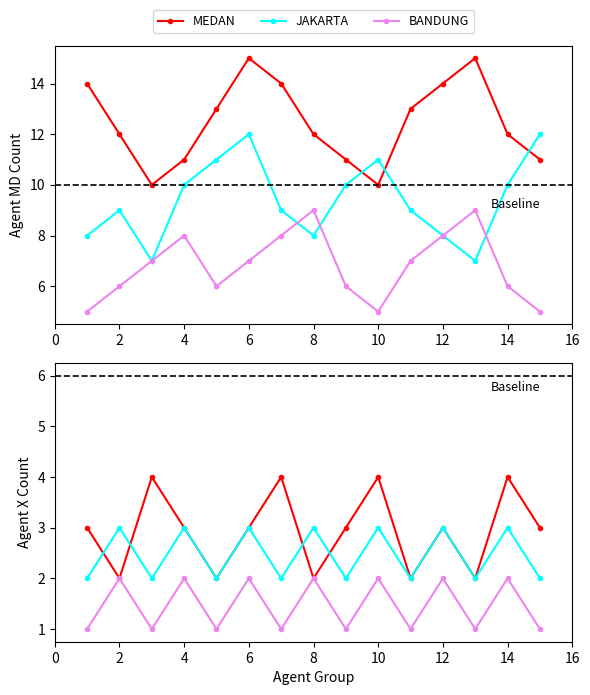

Is the value of MEDAN at 11 greater than the value of BANDUNG at 14?

Yes